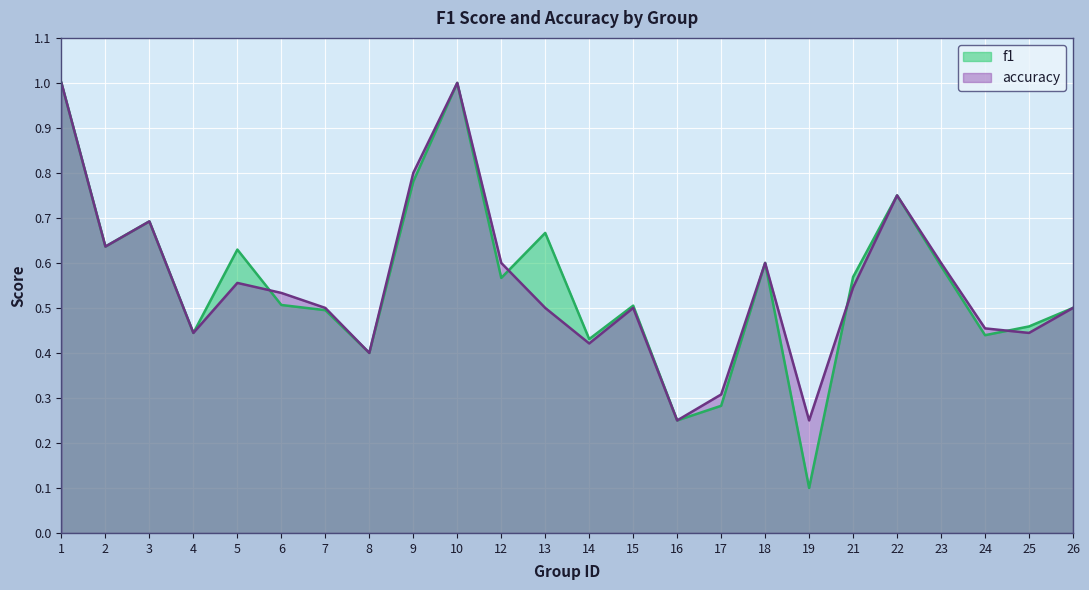

How many lines are shown in the chart?

2